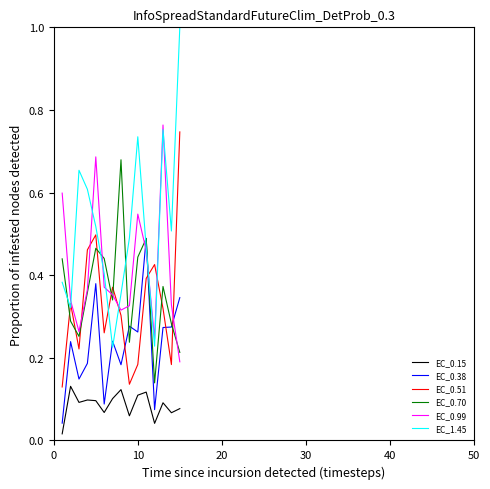

After their last crossing, which series has the higher values: EC_0.38 or EC_0.51?

EC_0.51